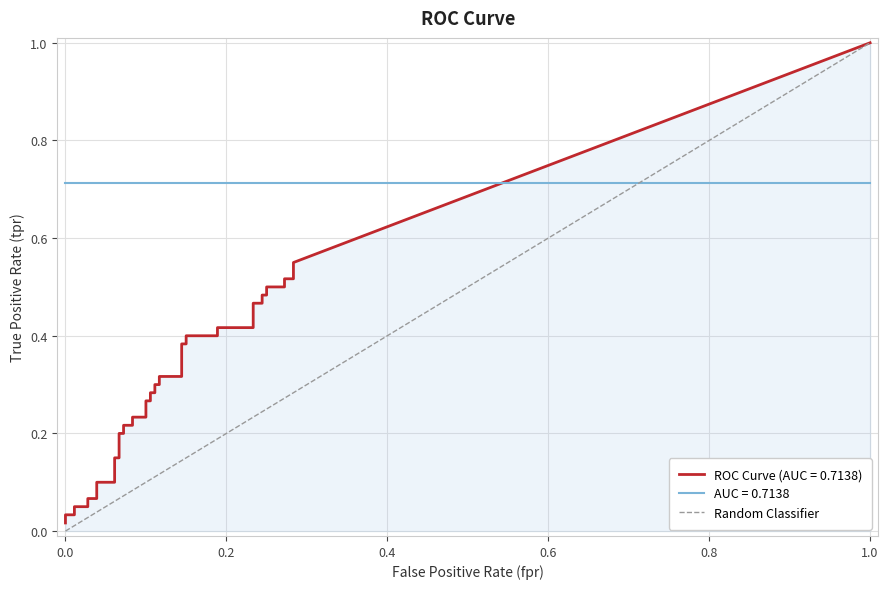

What is the value of the tpr point at the 31st from the left?

0.4